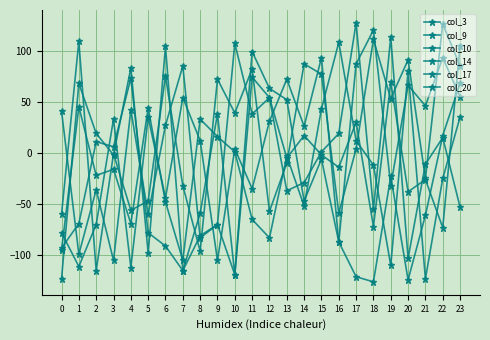

Is this an area chart (filled region under the line)?

No